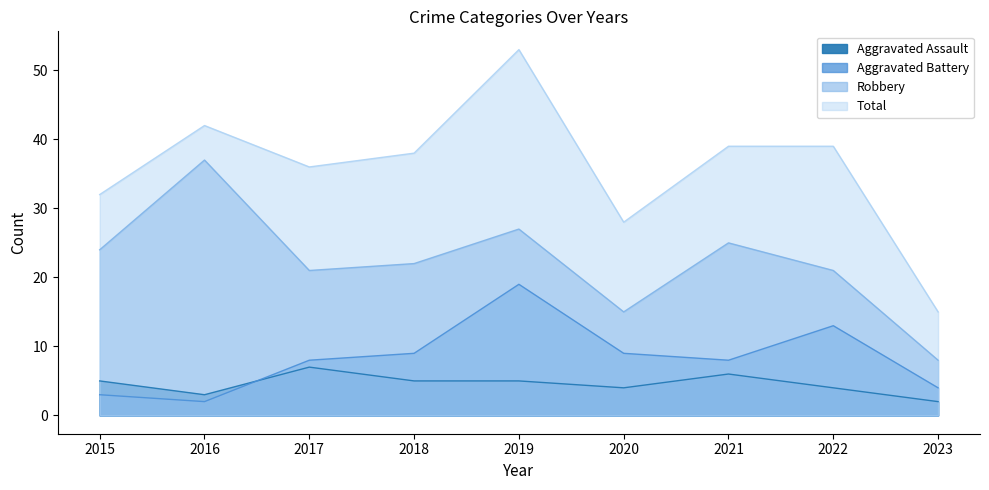

What is the average value of the Robbery series?

22